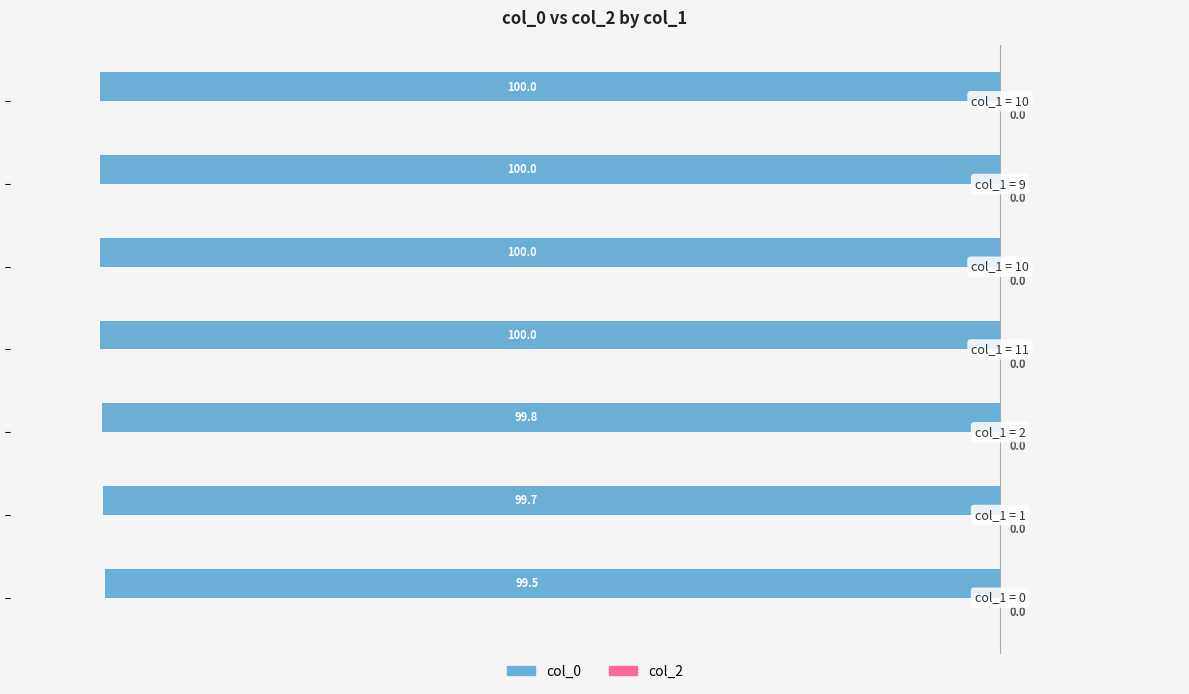

How many bars are there in total?

7